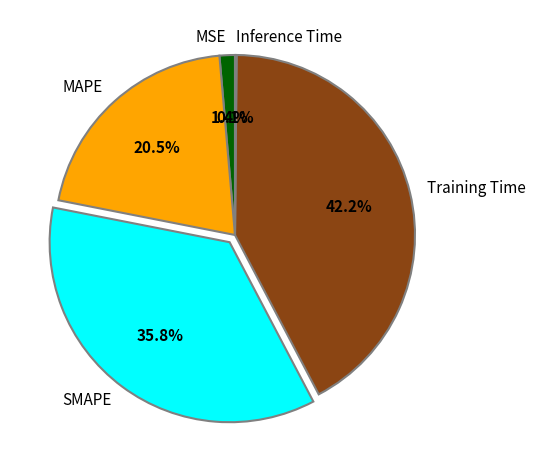

What is the ratio of the value at MAPE to the value at SMAPE?

0.6